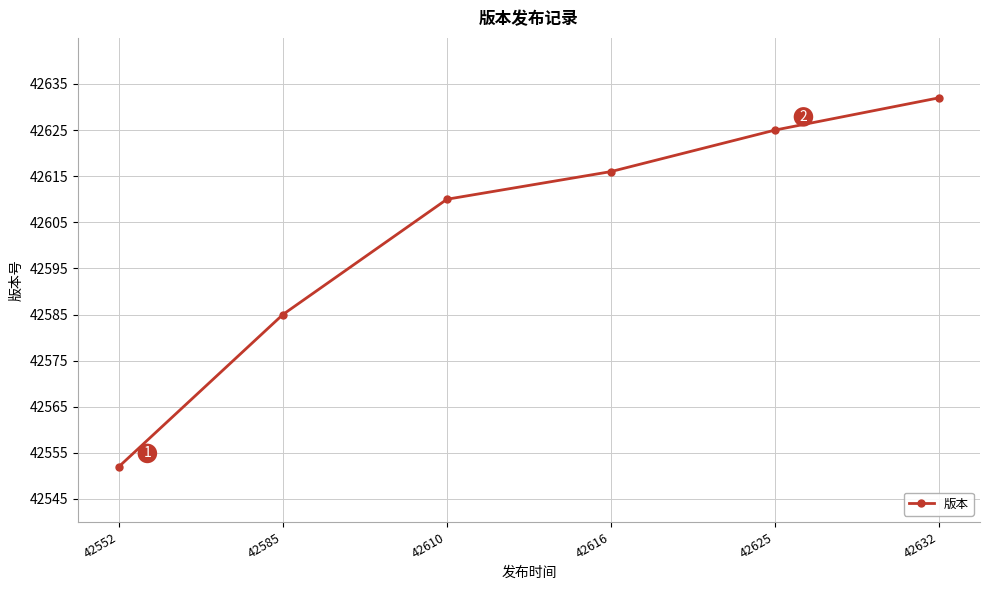

True or false: the data shows 15657 at 42585.

False